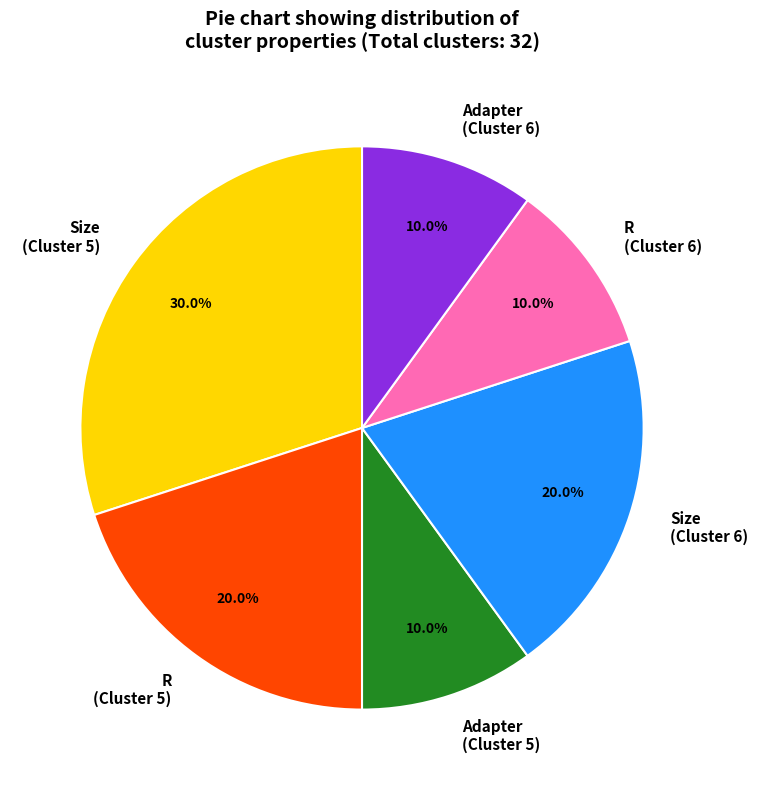

Which has a higher value, R (Cluster 5) or Adapter (Cluster 6)?

R (Cluster 5)